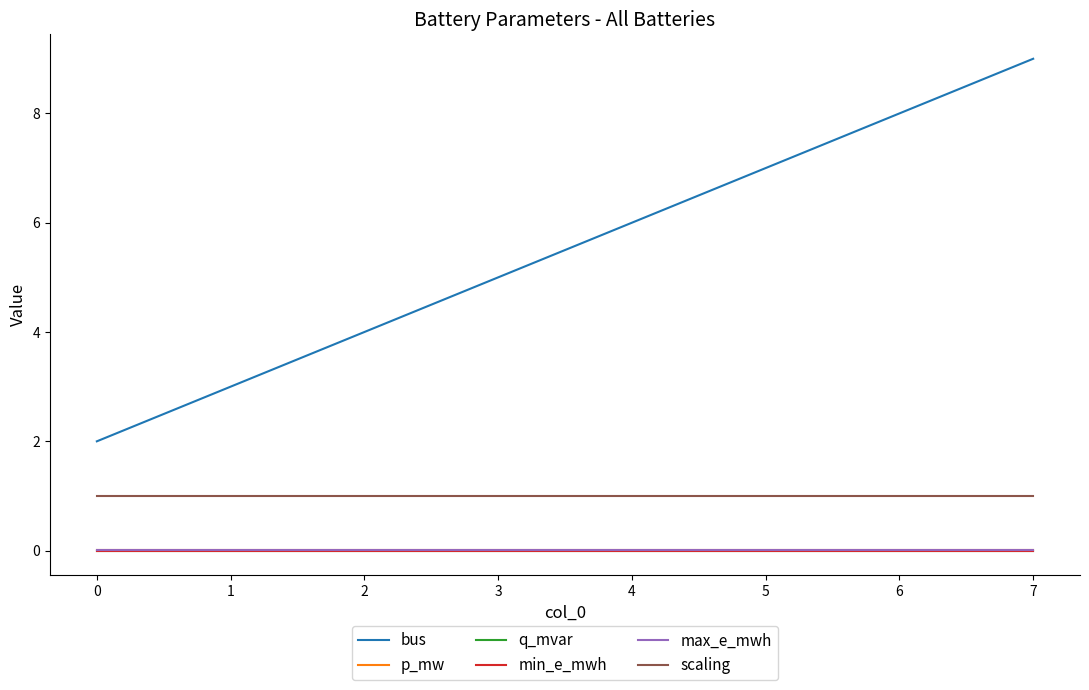

Is this an area chart (filled region under the line)?

No